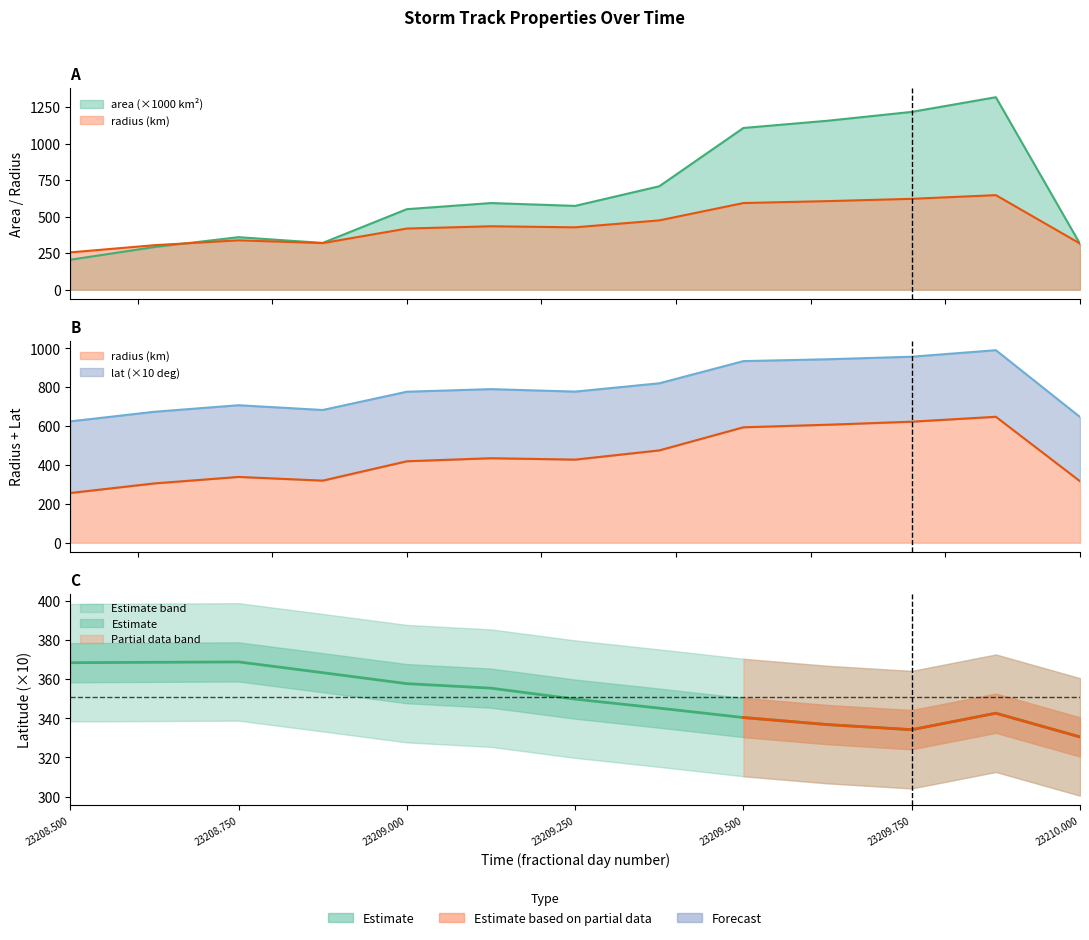

What is the label of the 13th point from the left?

23210.0